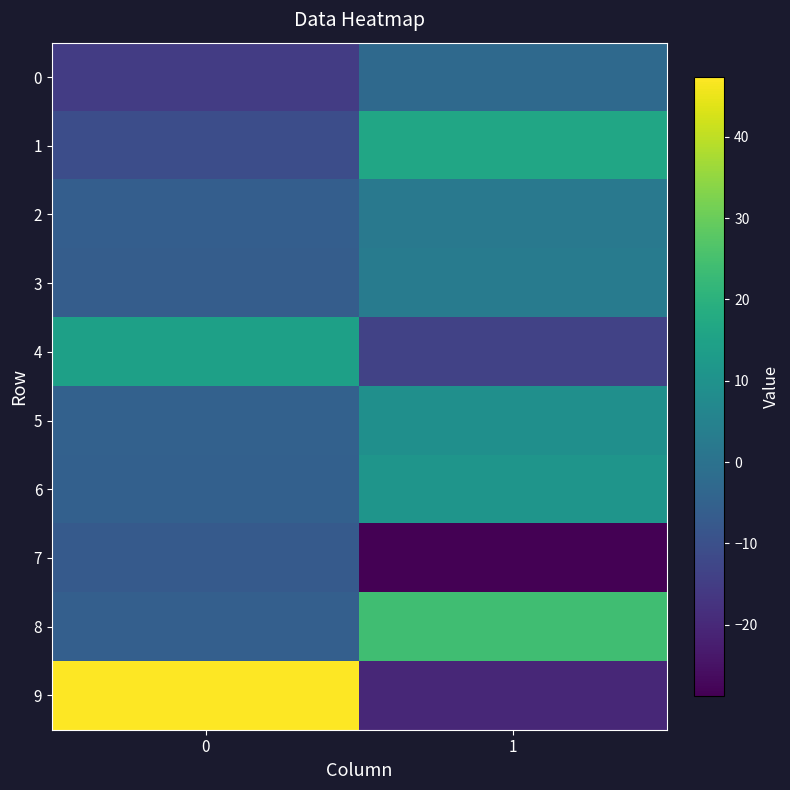

What is the difference between the highest and lowest values at 1?

52.6